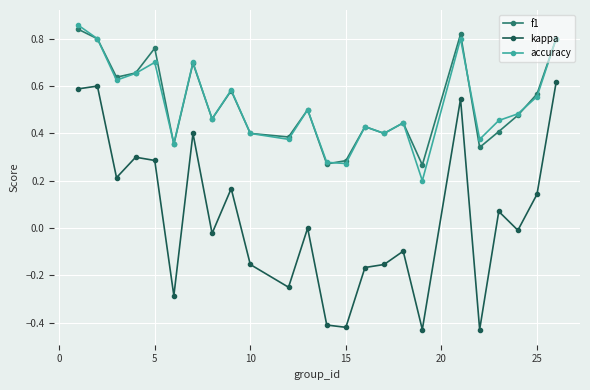

Which series has the widest spread of values?

kappa